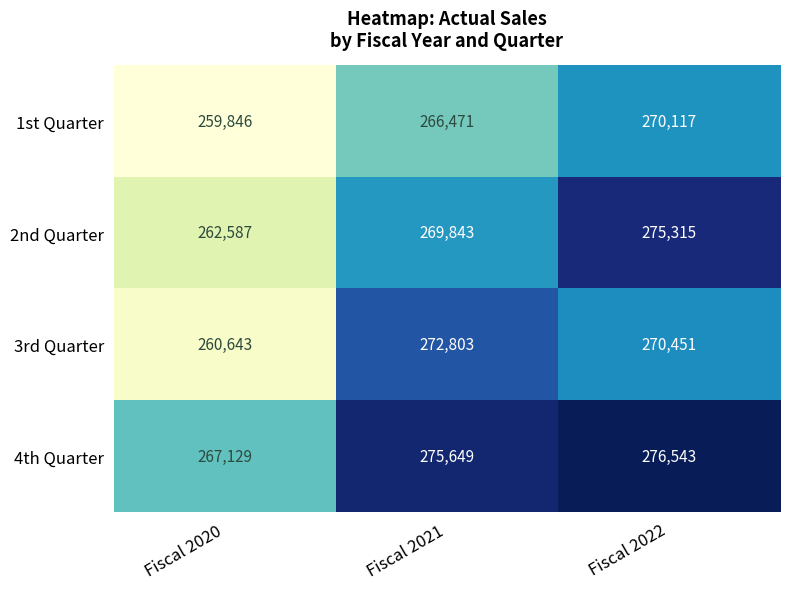

Which series has the largest range (max minus min)?

2nd Quarter